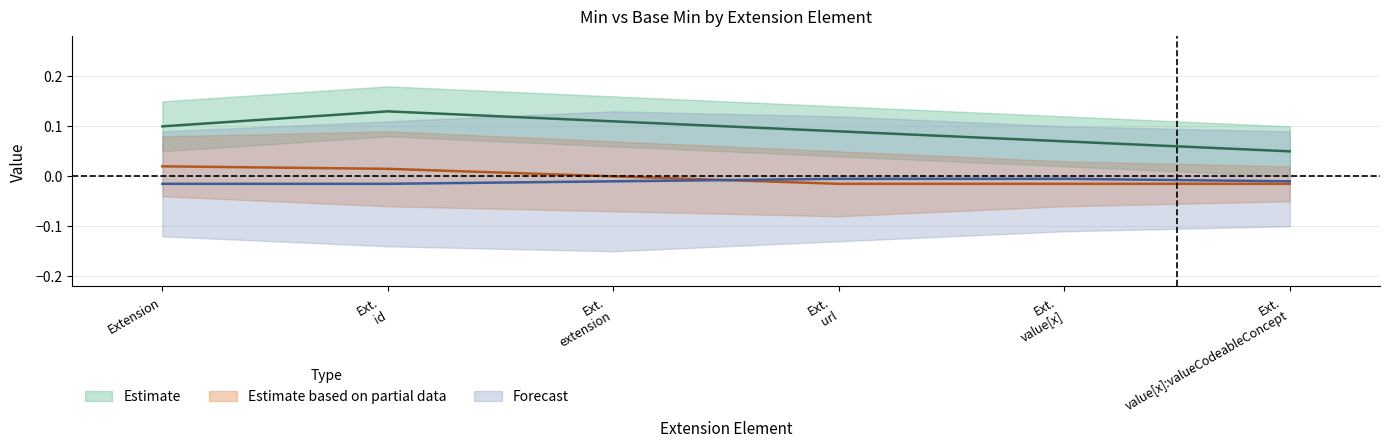

True or false: Base Min and Min cross at least once.

False